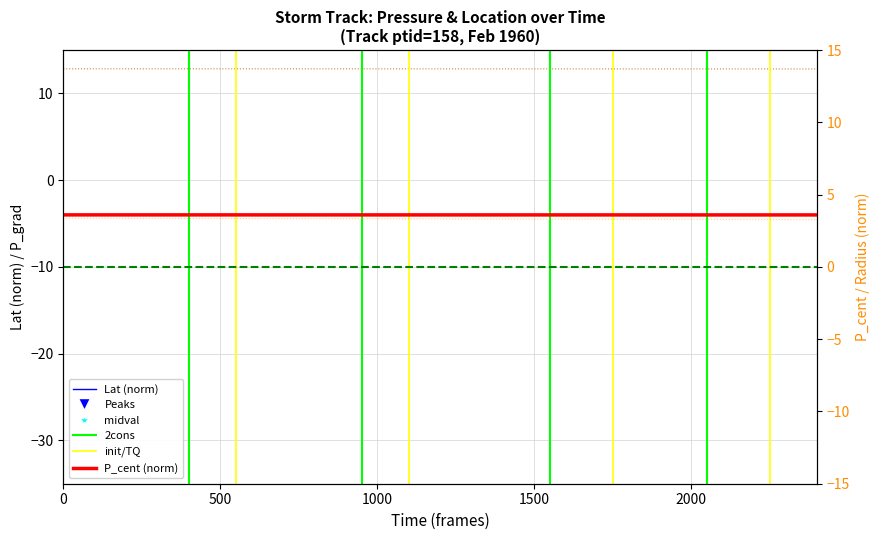

Which series contains the lowest Y value?

lat